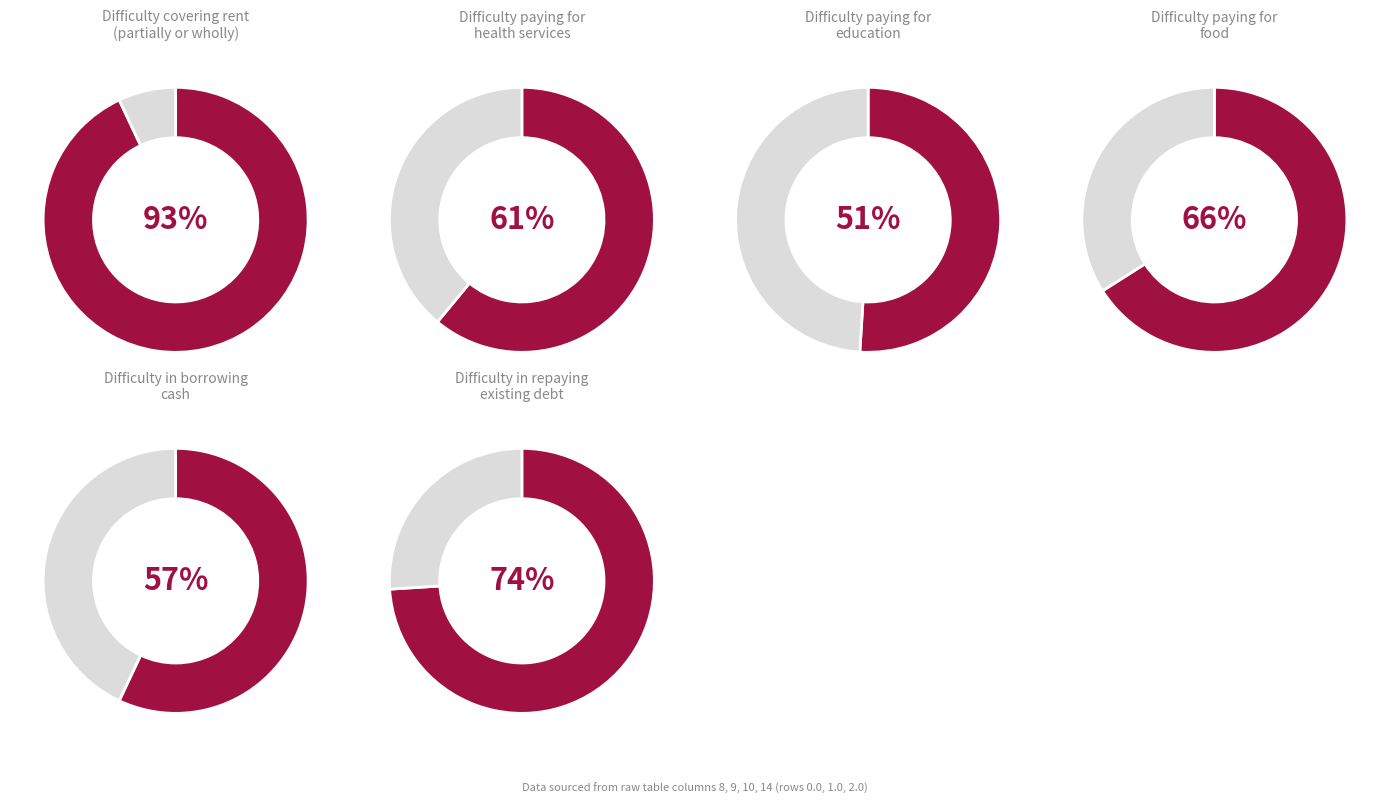

Does Row 2.0 represent more than half of the total?

No